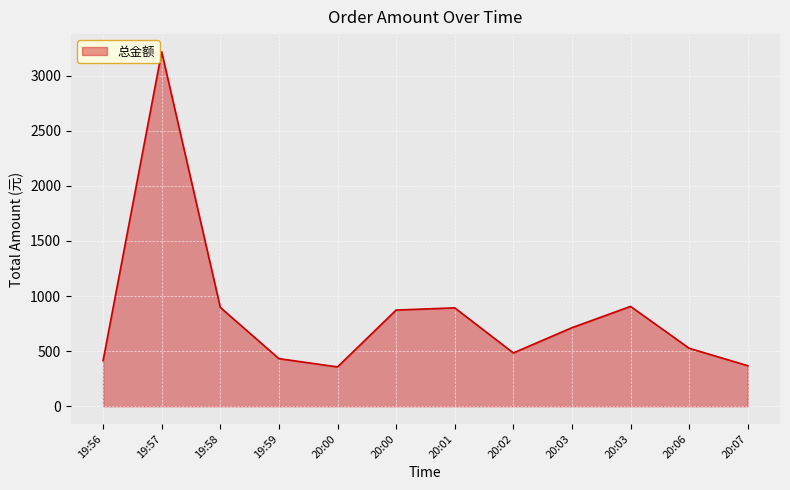

How many lines are shown in the chart?

1